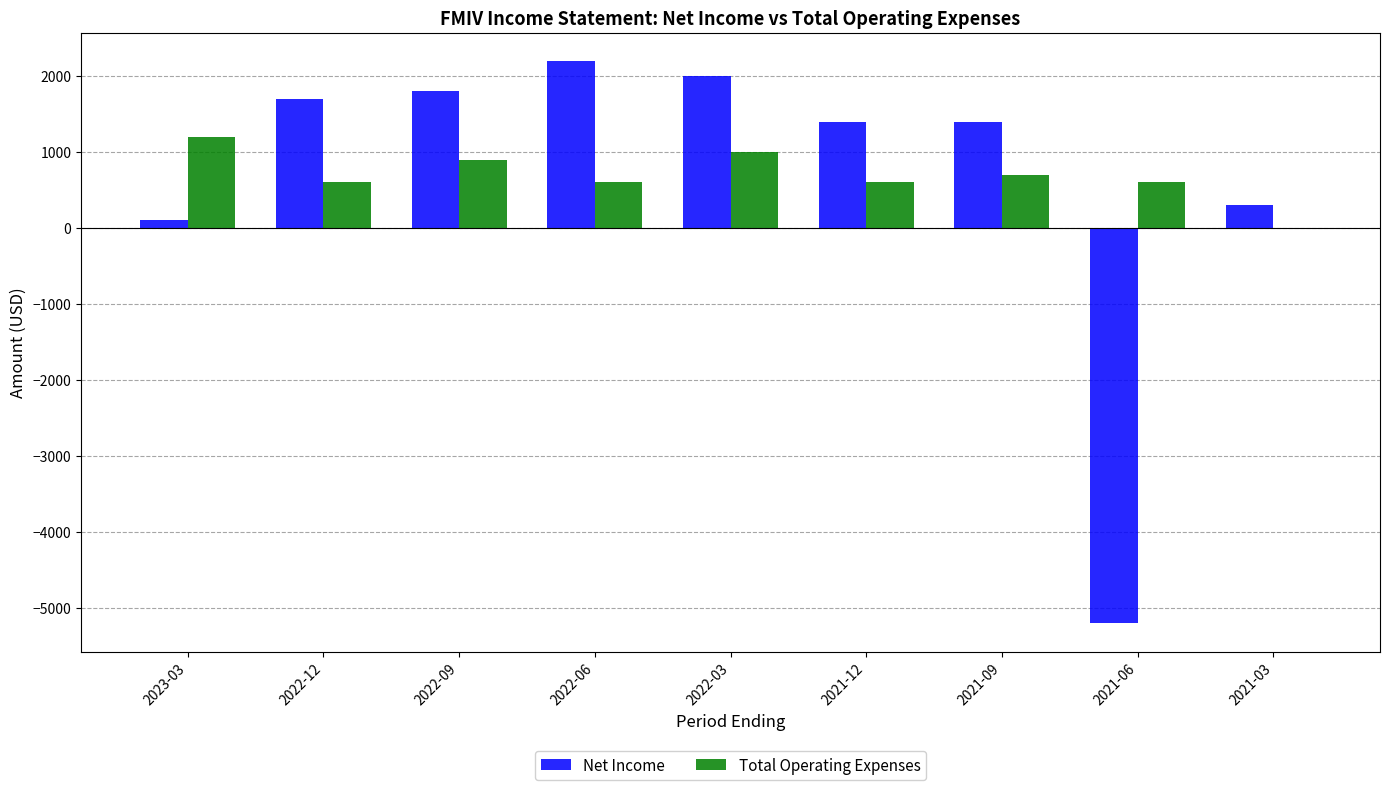

Are the bars horizontal?

No